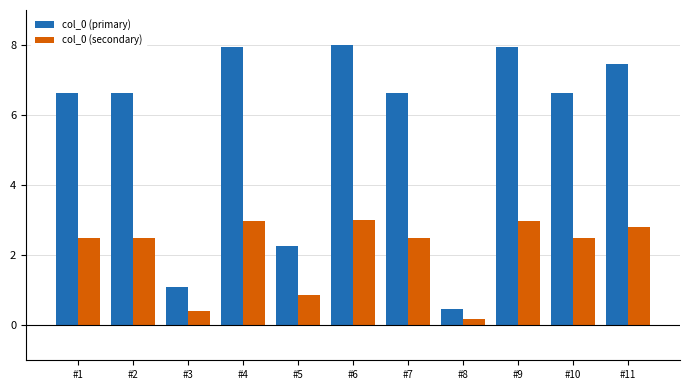

Which category has the lowest value across all series?

#8